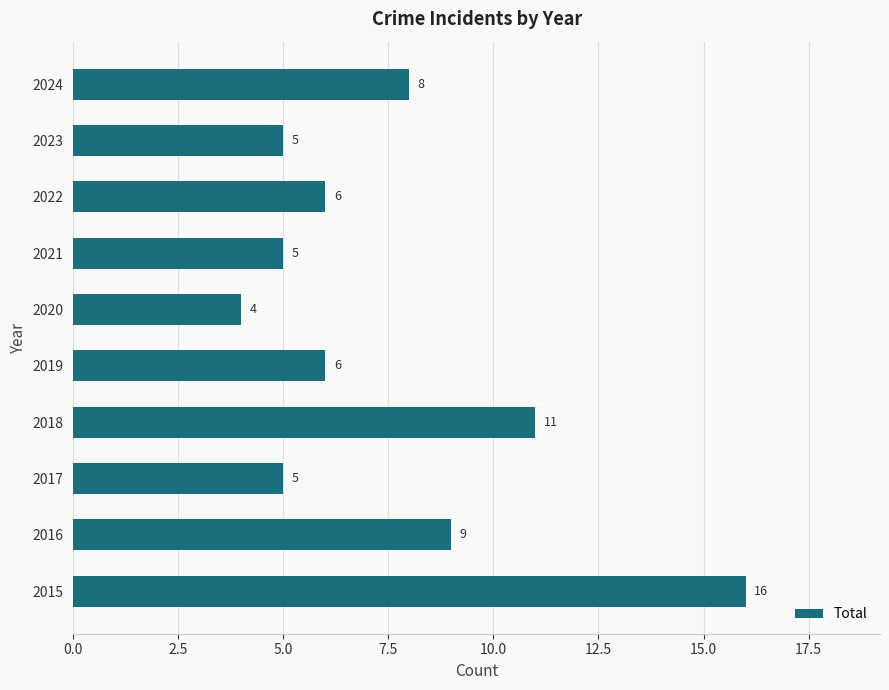

What is the greatest value displayed?

16